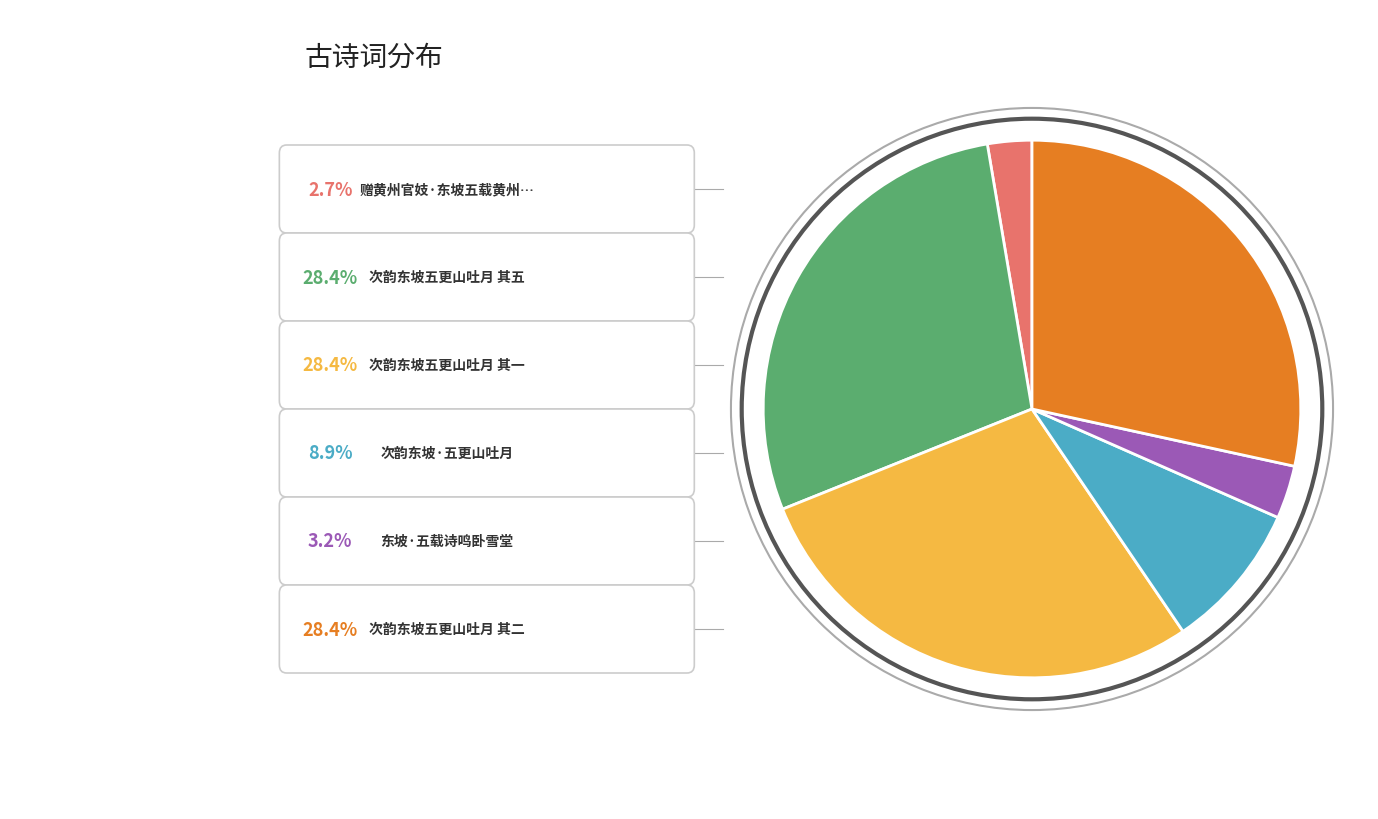

Does any single category account for the majority?

No